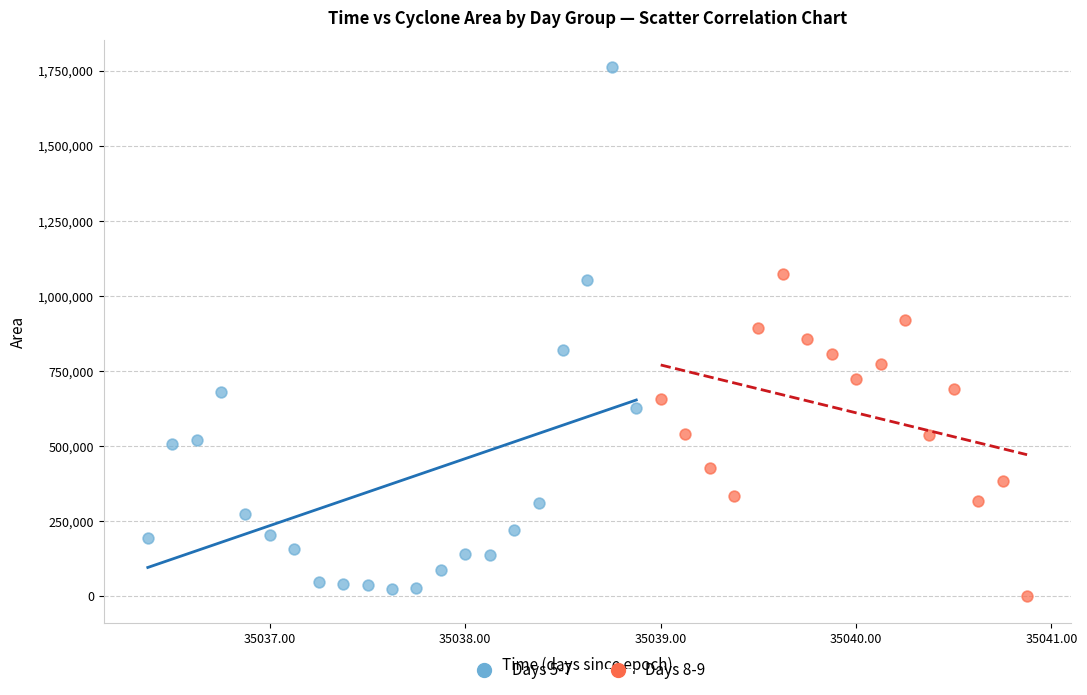

Which series reaches the maximum Y coordinate?

Days 5-7